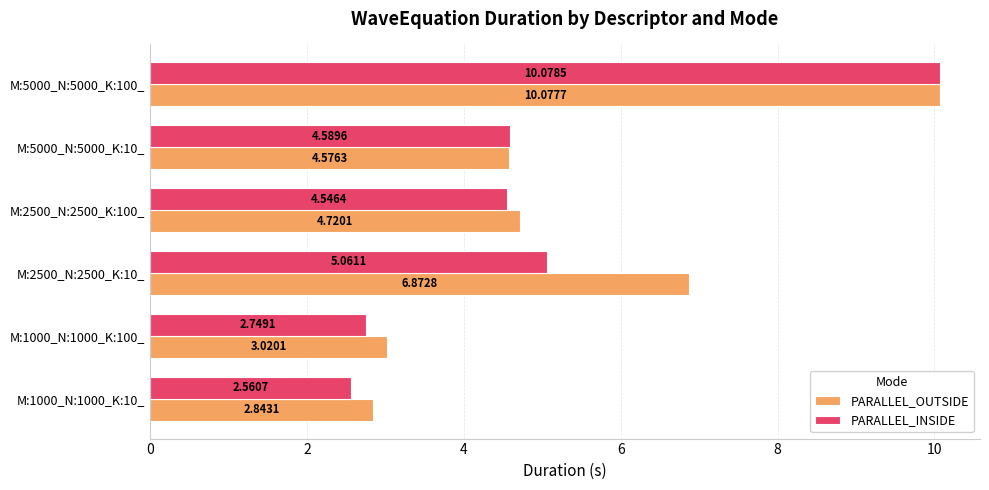

Rank the series by their maximum value, from highest to lowest.

PARALLEL_INSIDE, PARALLEL_OUTSIDE